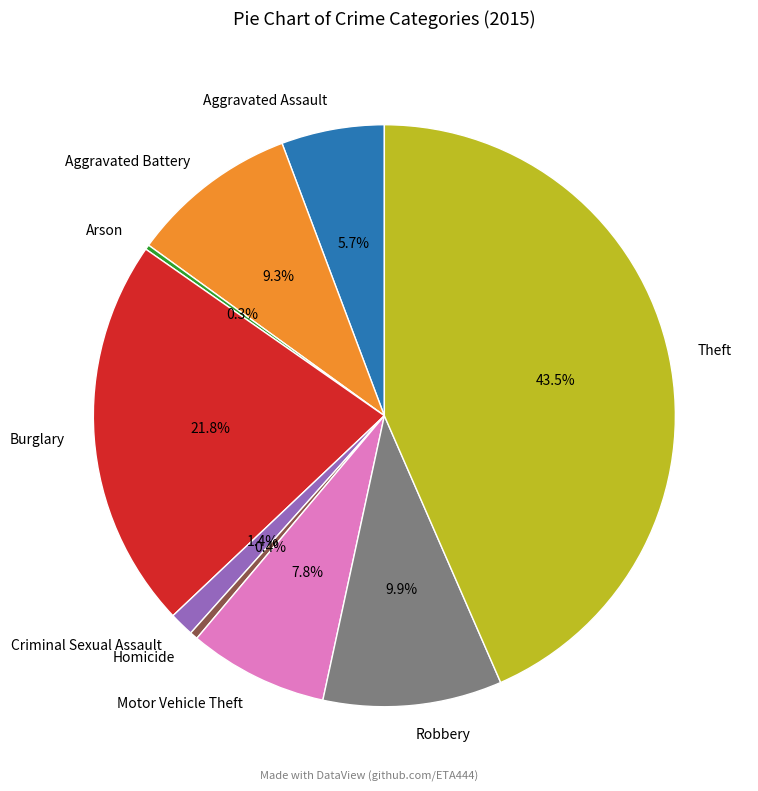

Which slice is the largest?

Theft